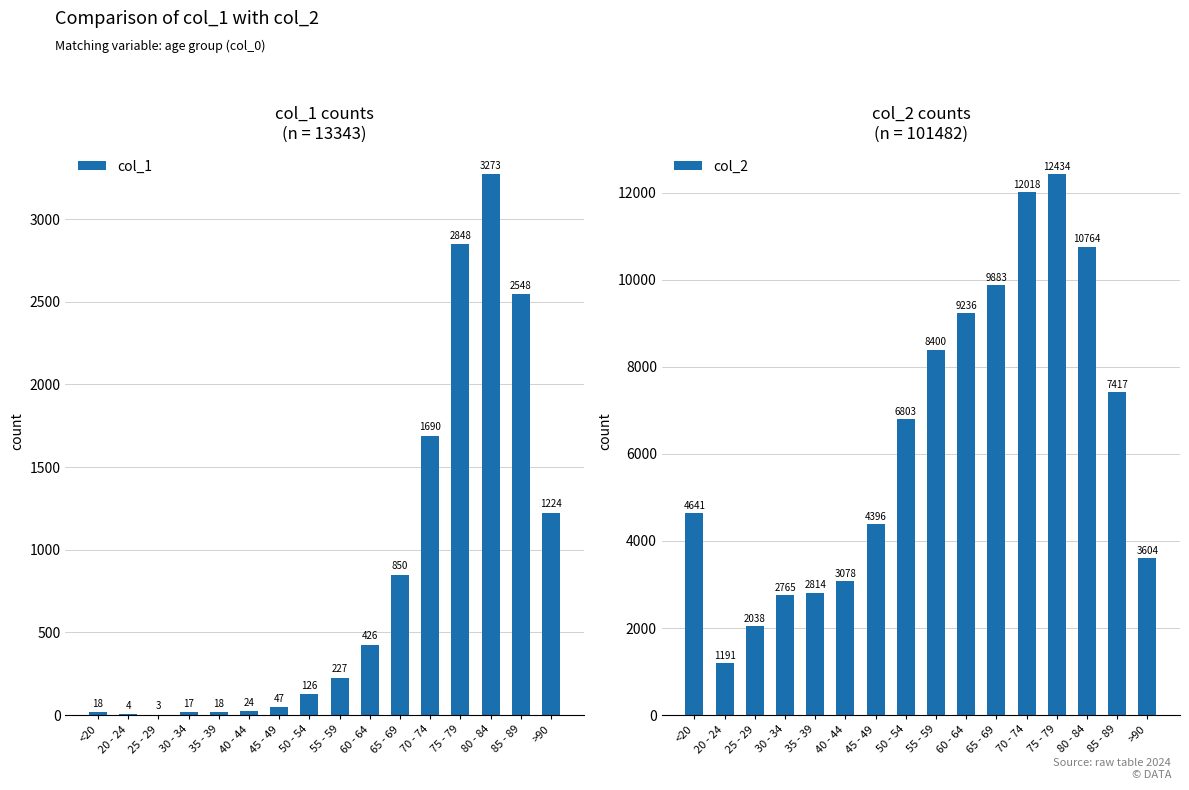

Rank the series at 65 - 69 from lowest to highest value.

col_1, col_2